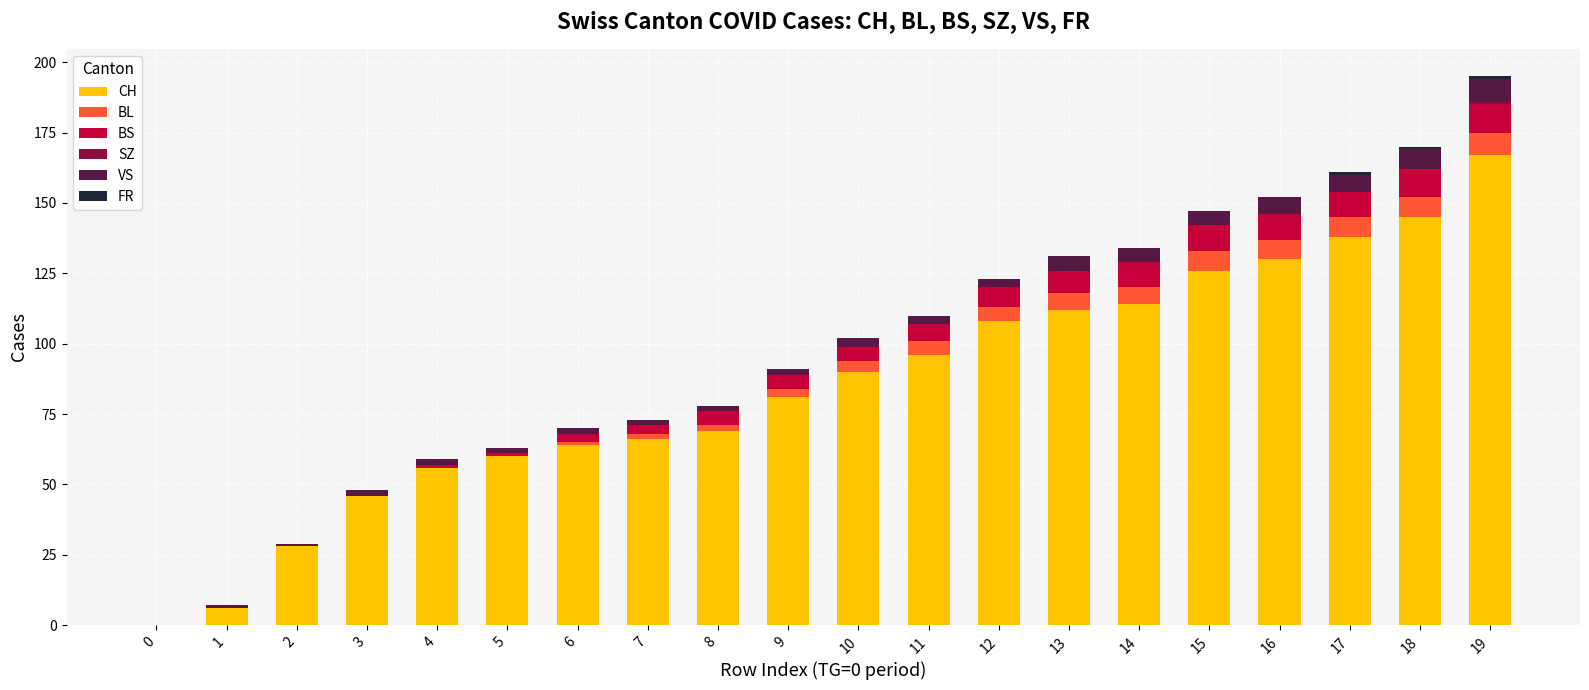

Count the number of categories in the chart.

20